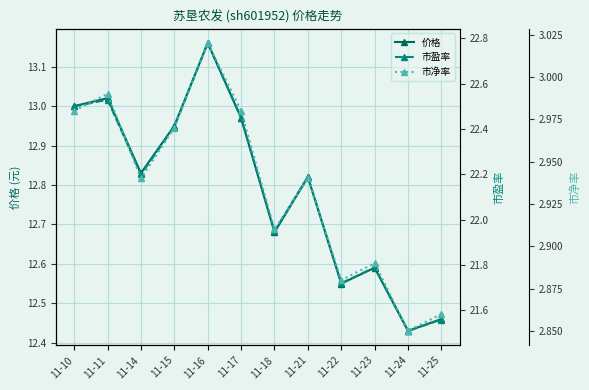

What is the total value across all series at 11-10?

38.5